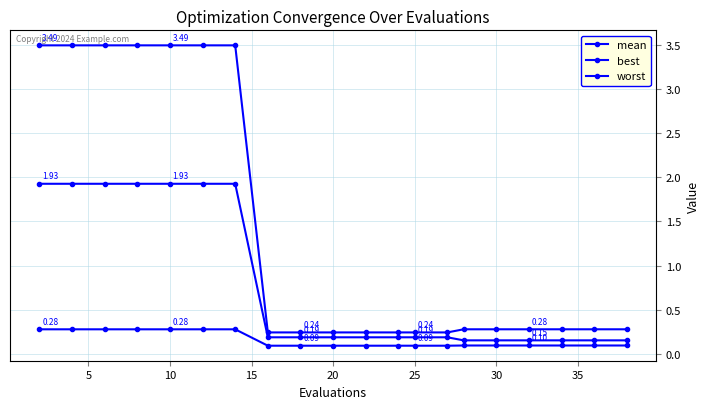

What is the difference between the second highest and second lowest values in the worst series?

3.2